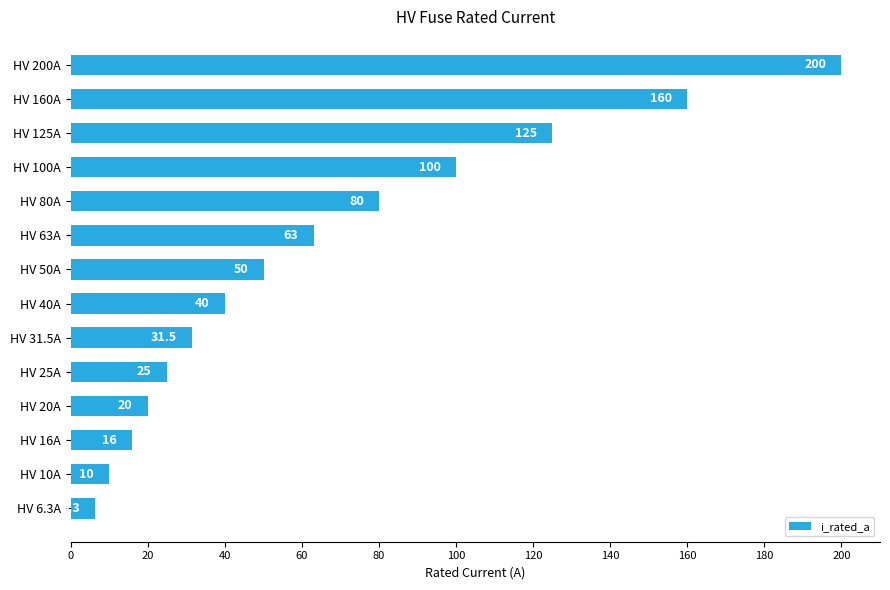

What is the difference between the second highest and second lowest values?

150.0